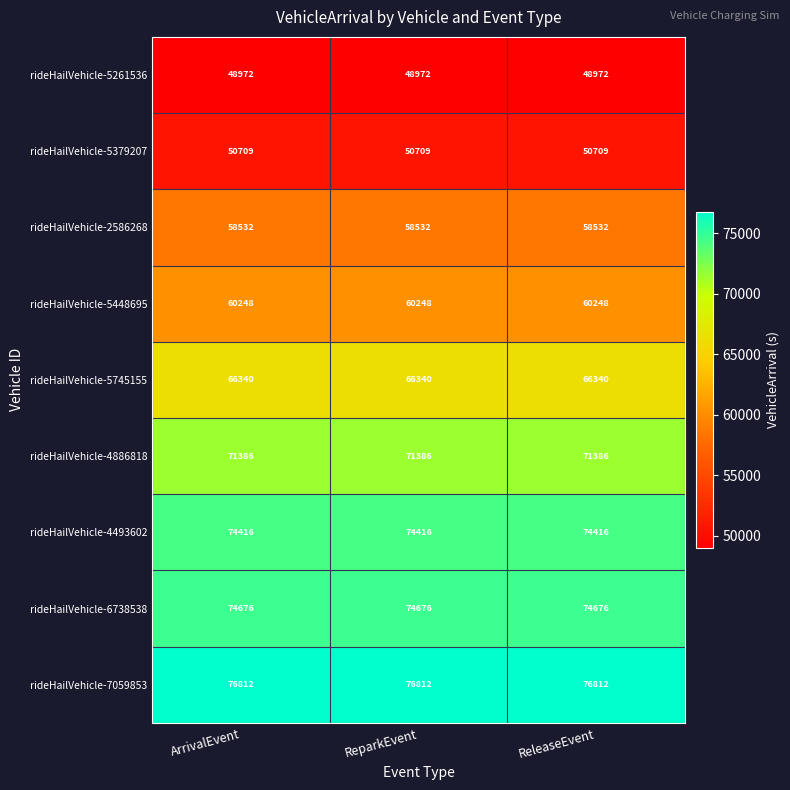

The value of rideHailVehicle-4886818 at ReleaseEvent is 71386. True or false?

True